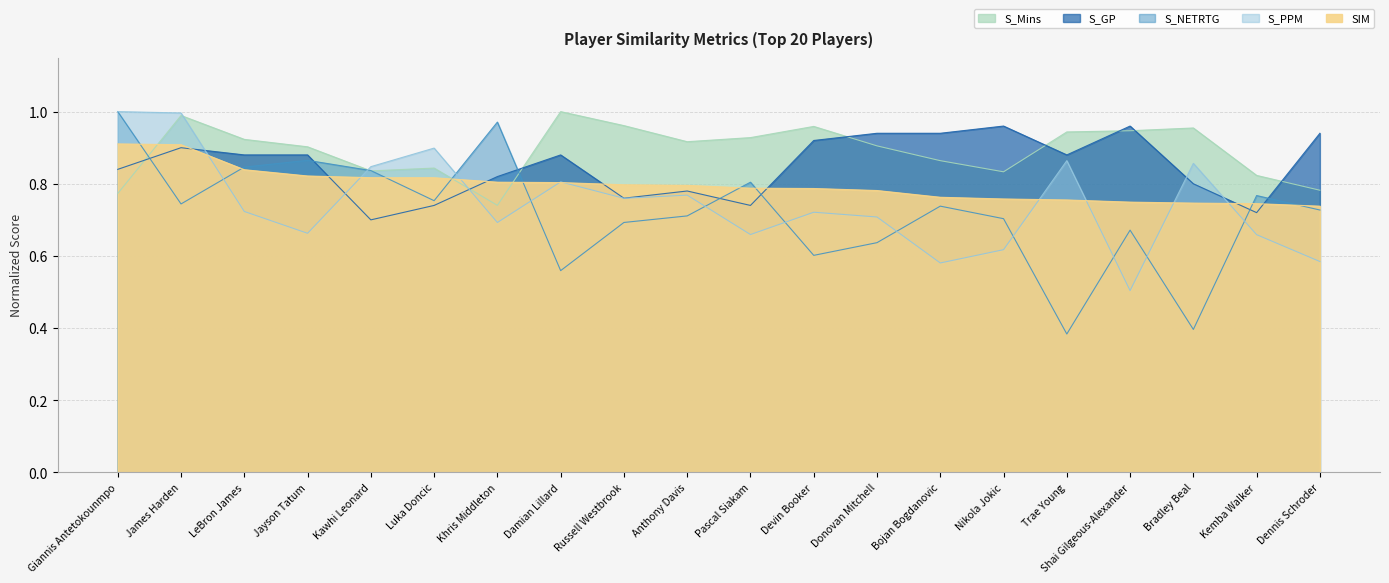

Between Nikola Jokic and Luka Doncic, which is larger?

Luka Doncic